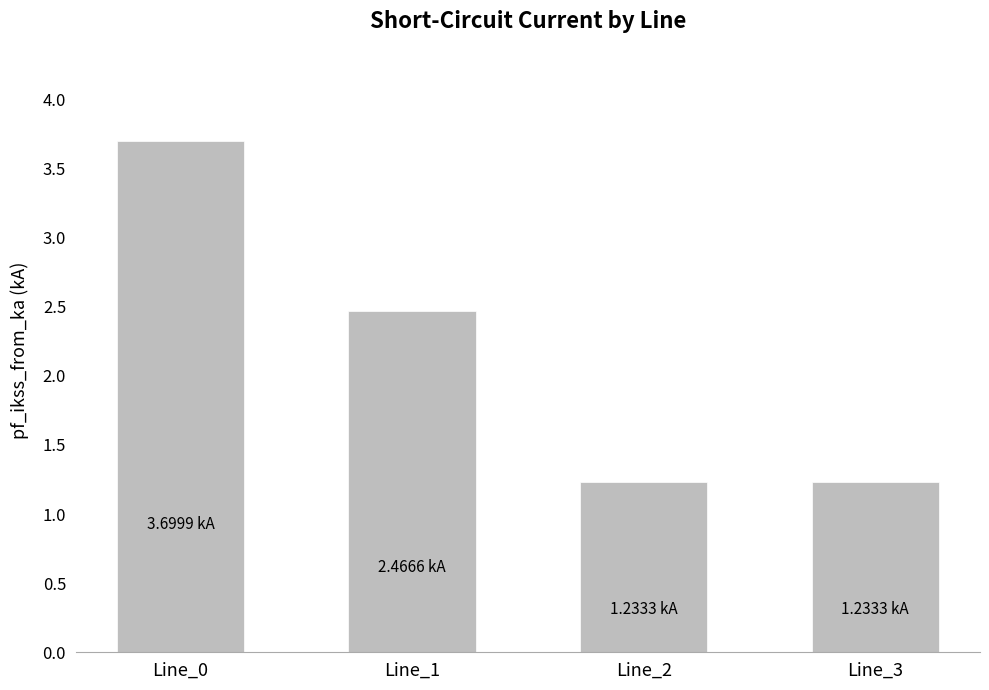

What is the change in value from Line_0 to Line_1?

-1.2